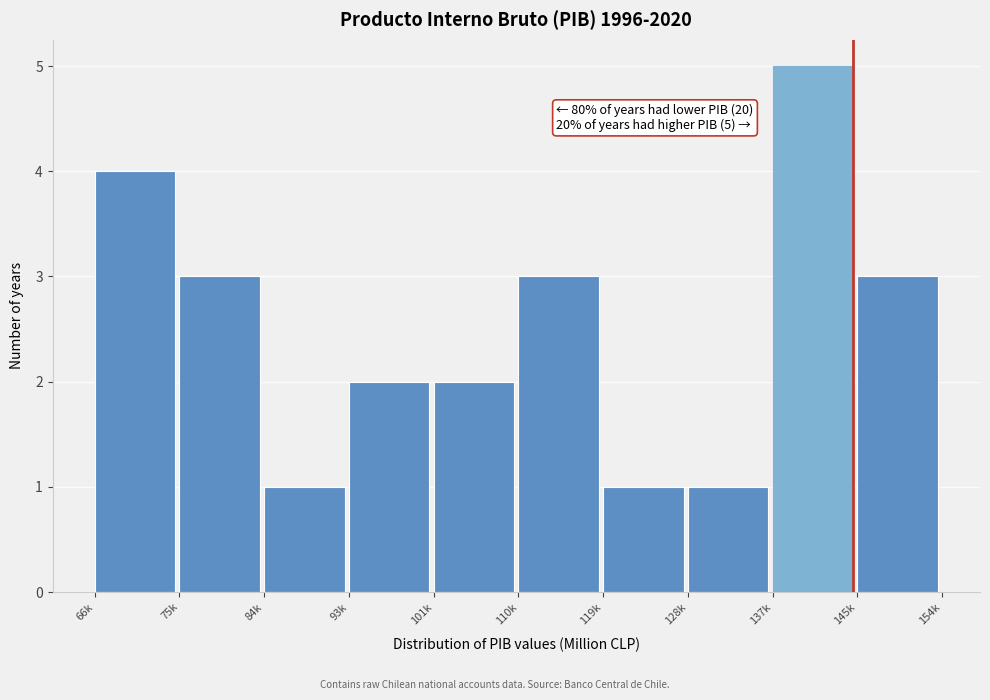

Reading right to left, extract all data points from this chart.

3	5	1	1	3	2	2	1	3	4